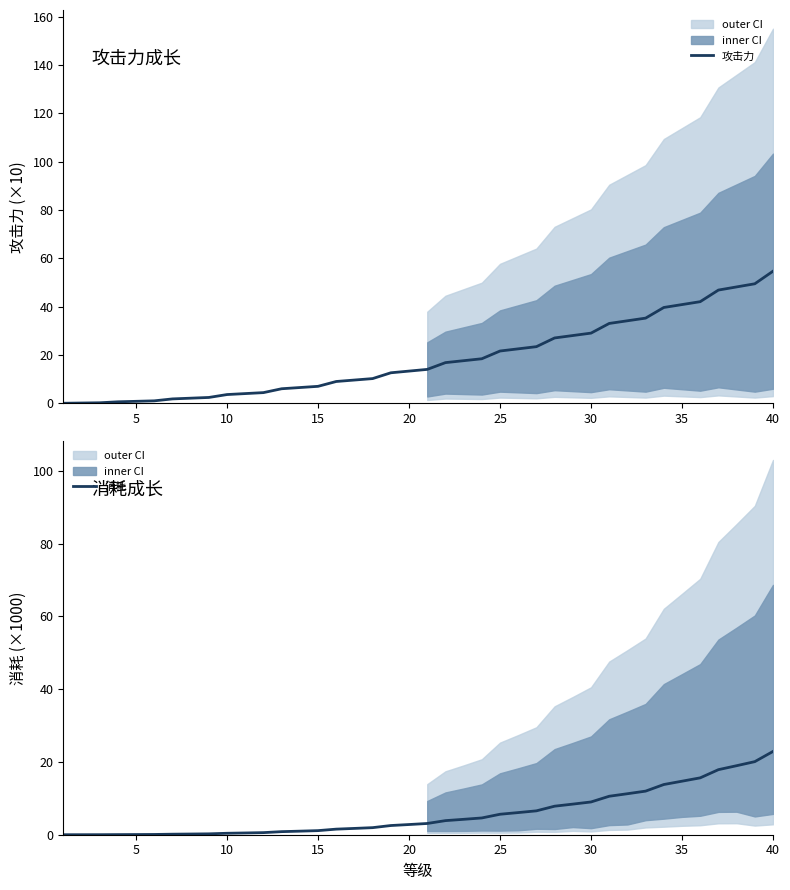

Rank the series by their maximum value, from lowest to highest.

消耗, 攻击力